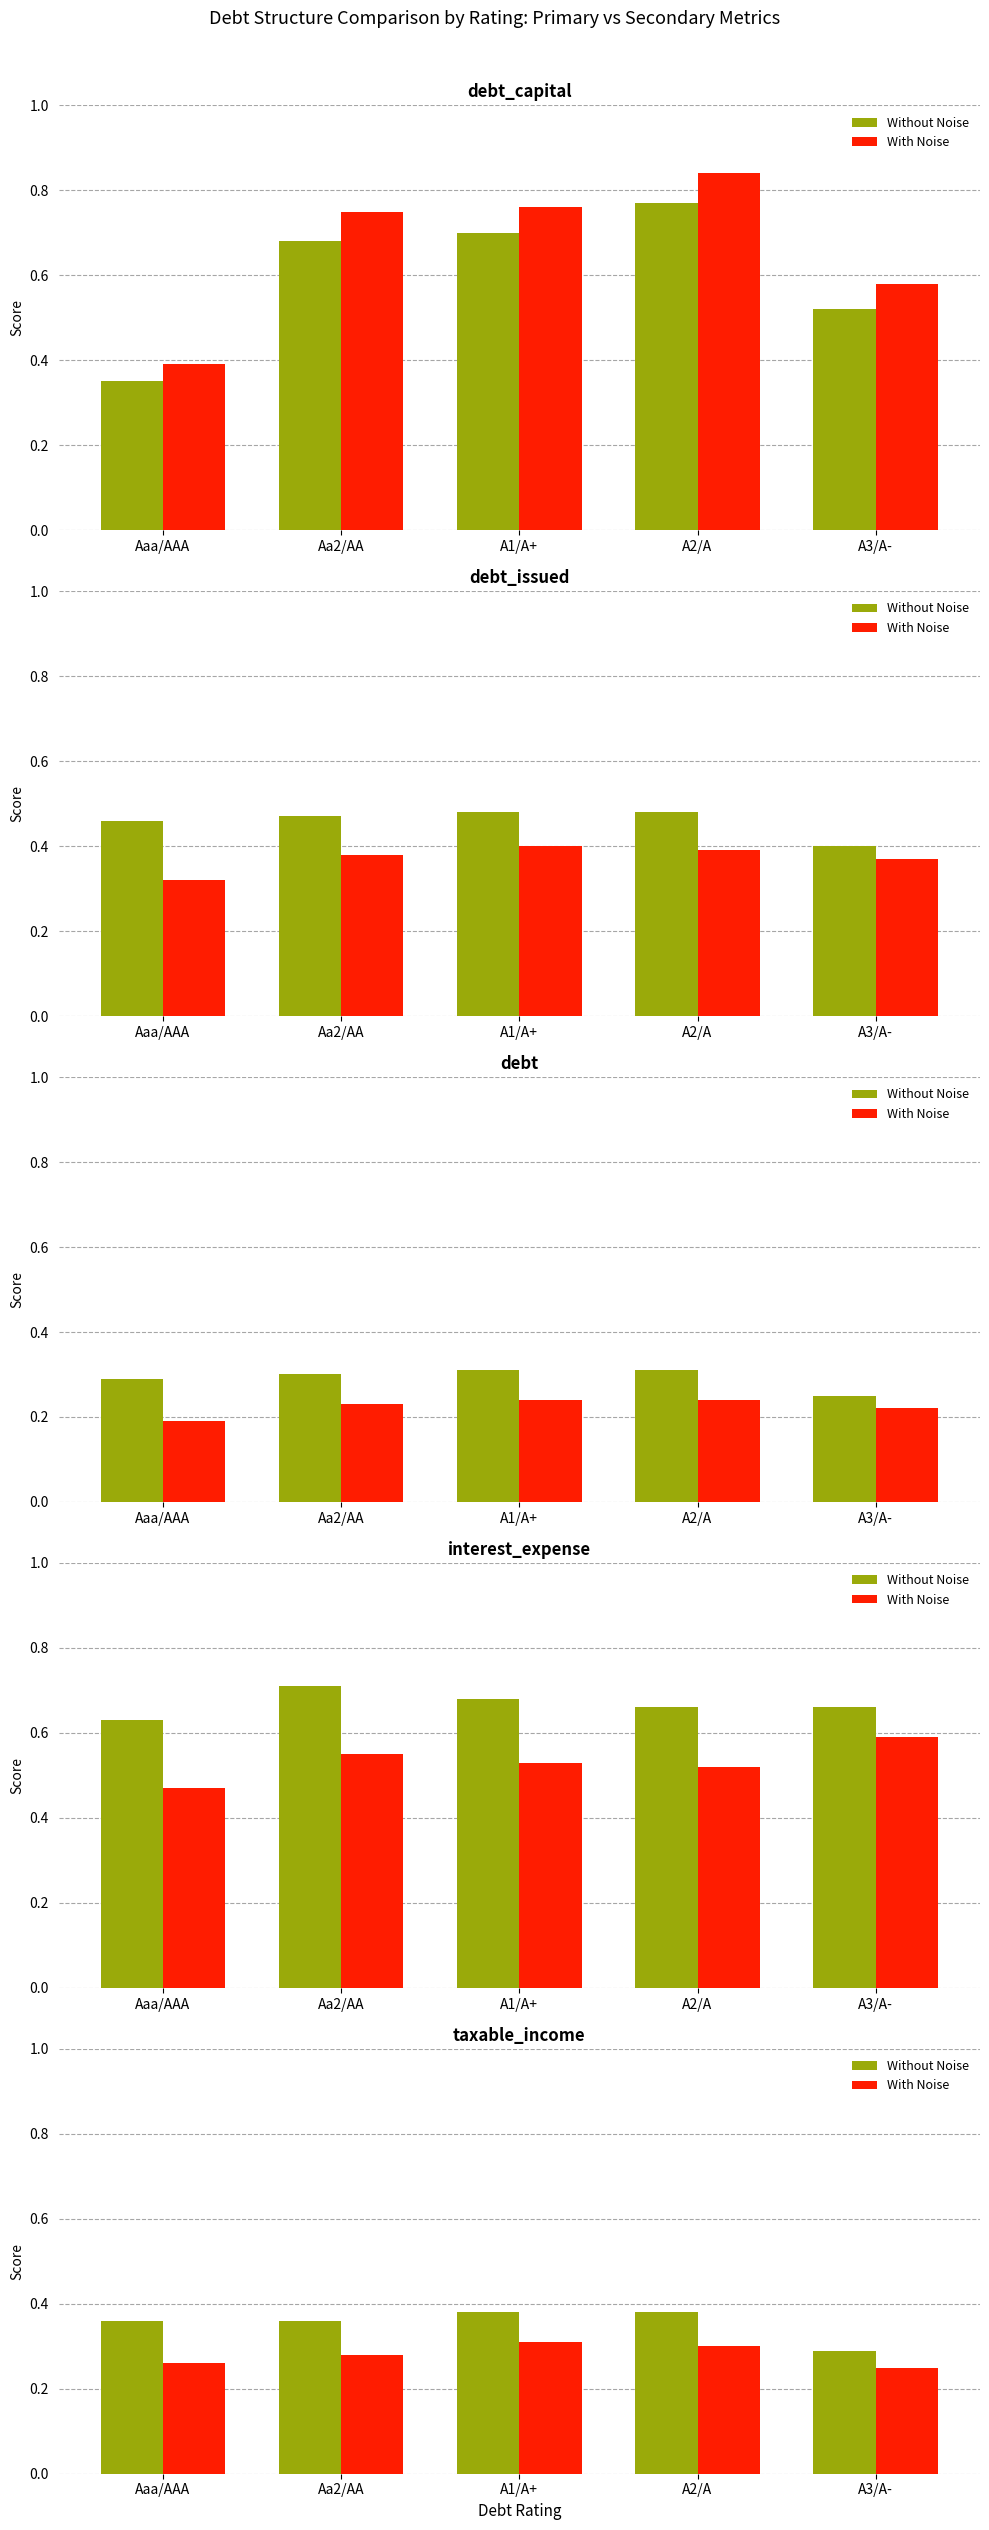

Where is Primary Metric nearest to the value 0?

A3/A-